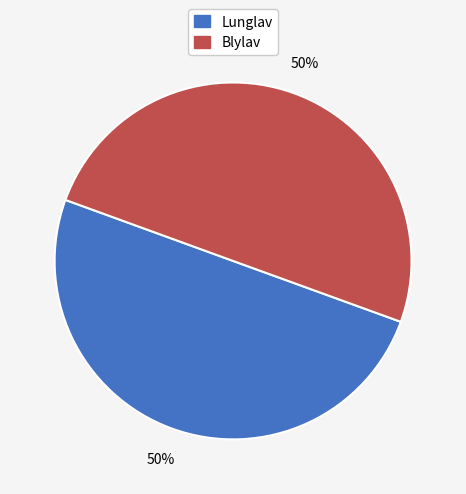

The Lunglav slice represents 50% of the pie. True or false?

True